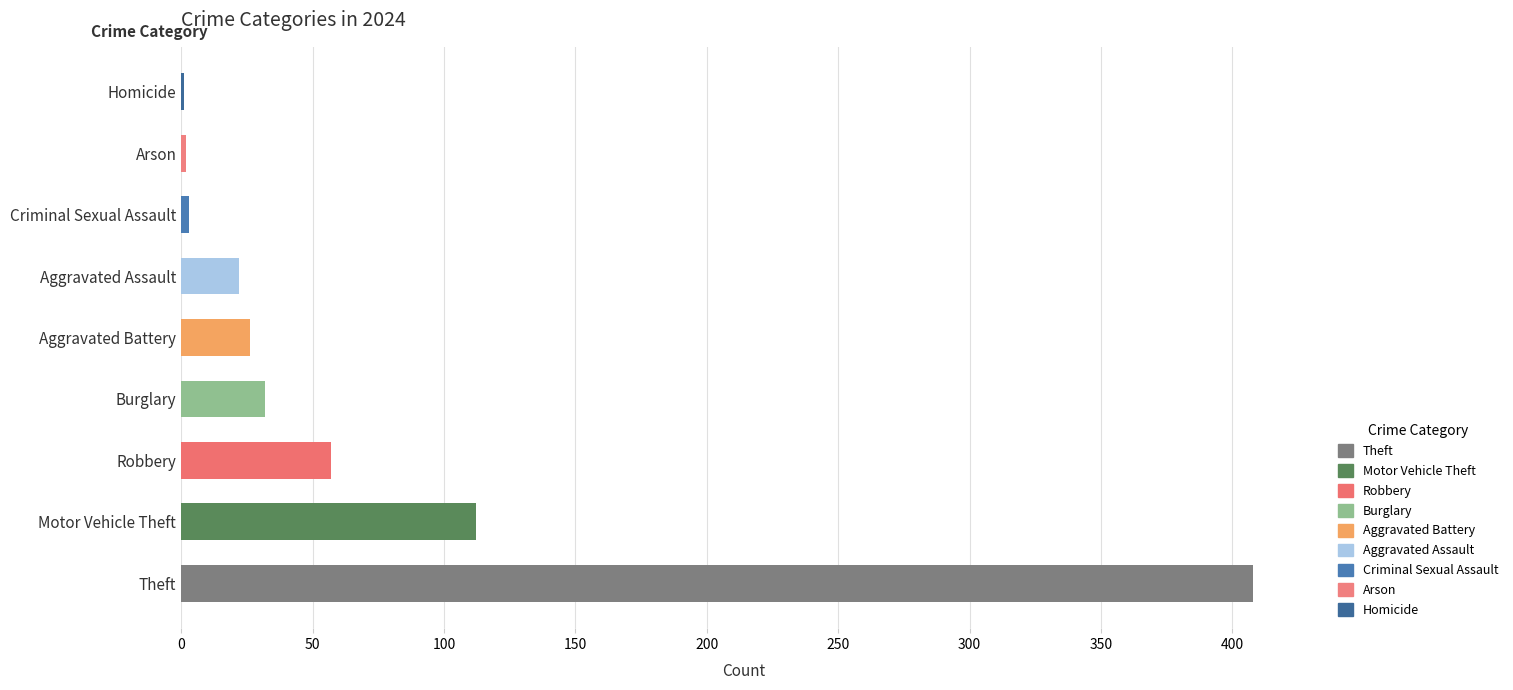

Rank the categories by value from highest to lowest.

Theft, Motor Vehicle Theft, Robbery, Burglary, Aggravated Battery, Aggravated Assault, Criminal Sexual Assault, Arson, Homicide